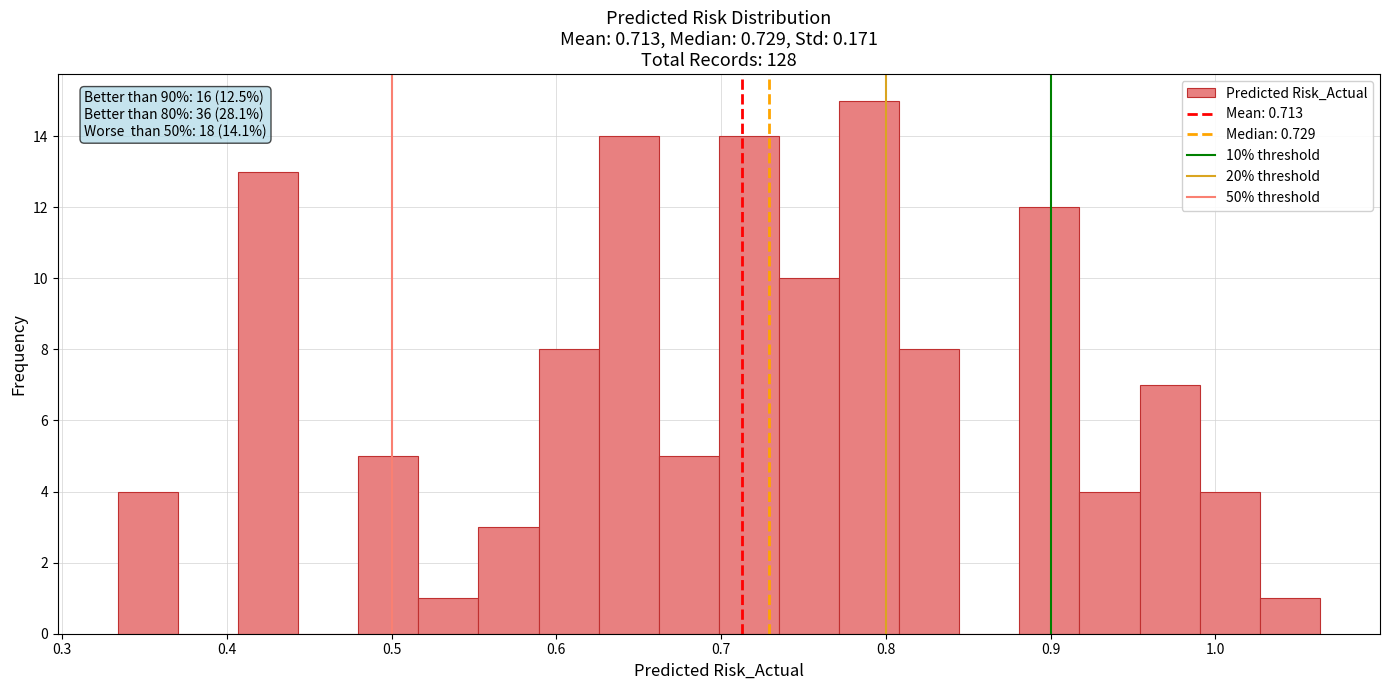

Around what value on the x-axis is the tallest bar? Give the approximate position of its centre, as read against the axis.

0.79